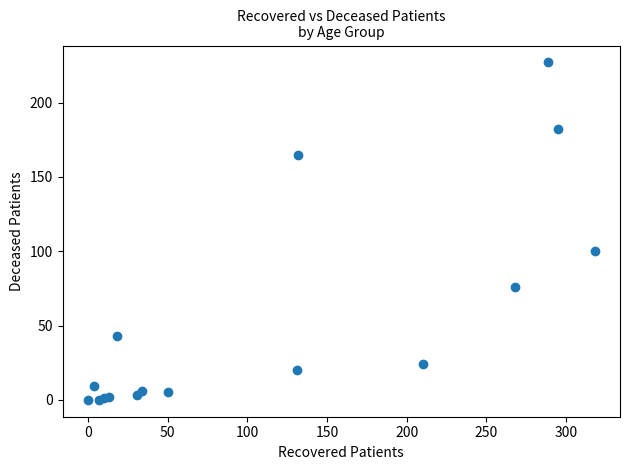

What Y value in the scatter plot is closest to 113?

100